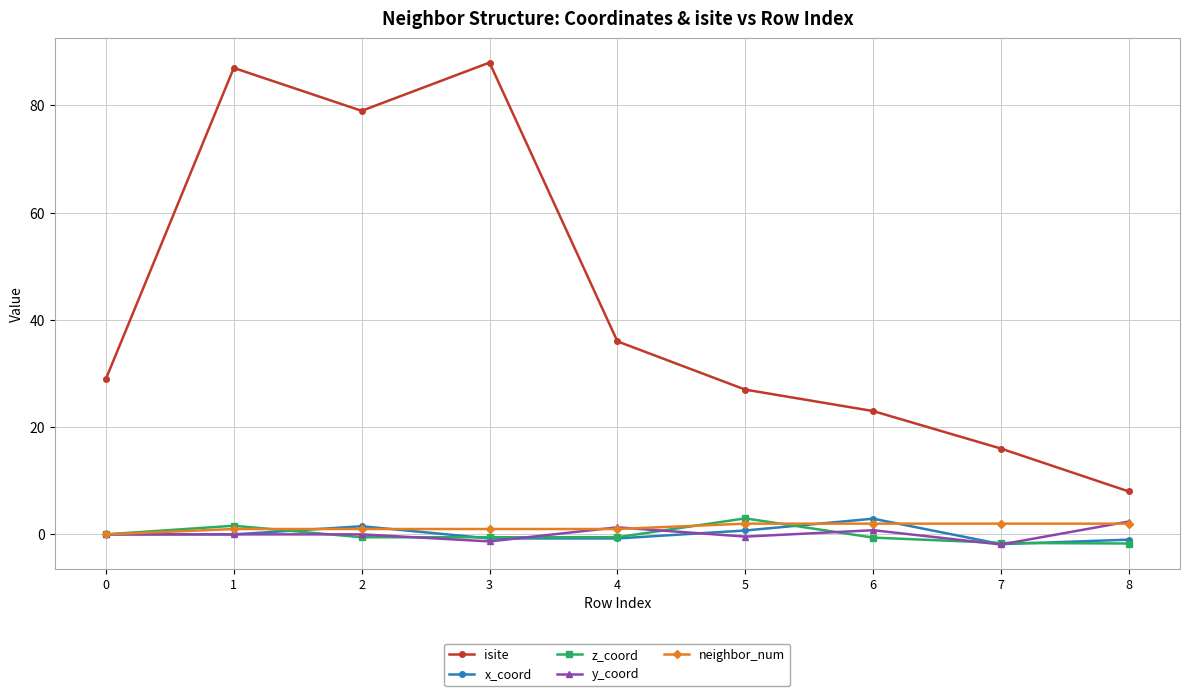

Which series changed the most between 0 and 2?

isite